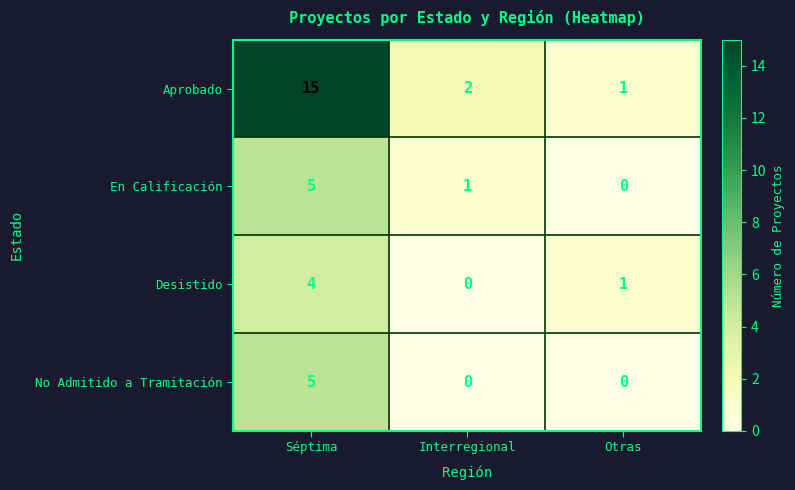

The En Calificación series shows 2 at Séptima. True or false?

False